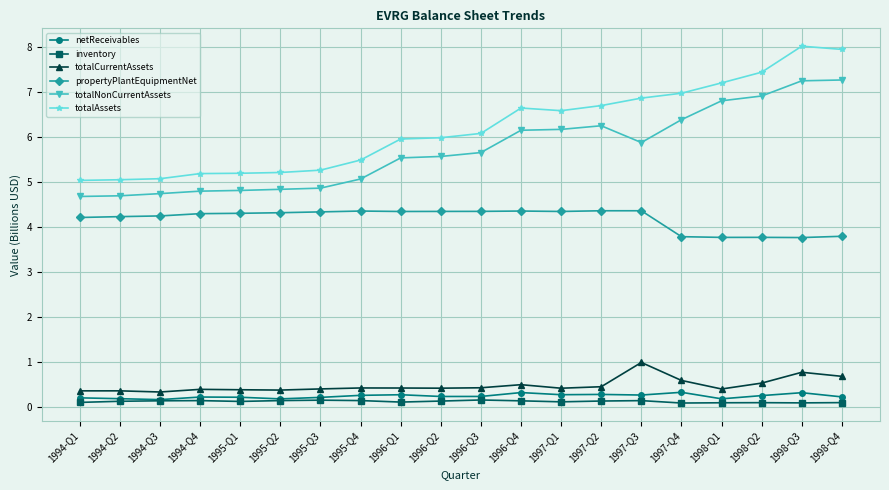

At 1996-Q4, list the series in order from largest to smallest.

totalAssets, totalNonCurrentAssets, propertyPlantEquipmentNet, totalCurrentAssets, netReceivables, inventory